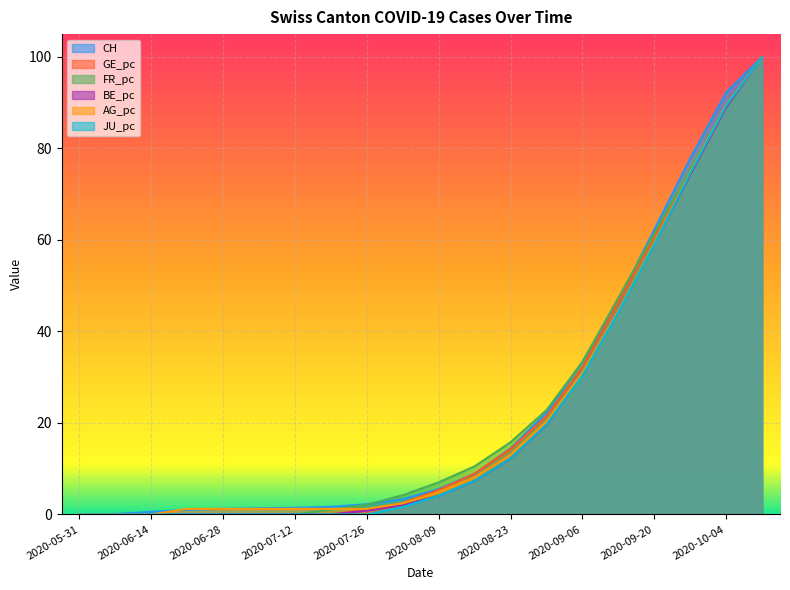

How many intersections are there between AG_pc and FR_pc?

1